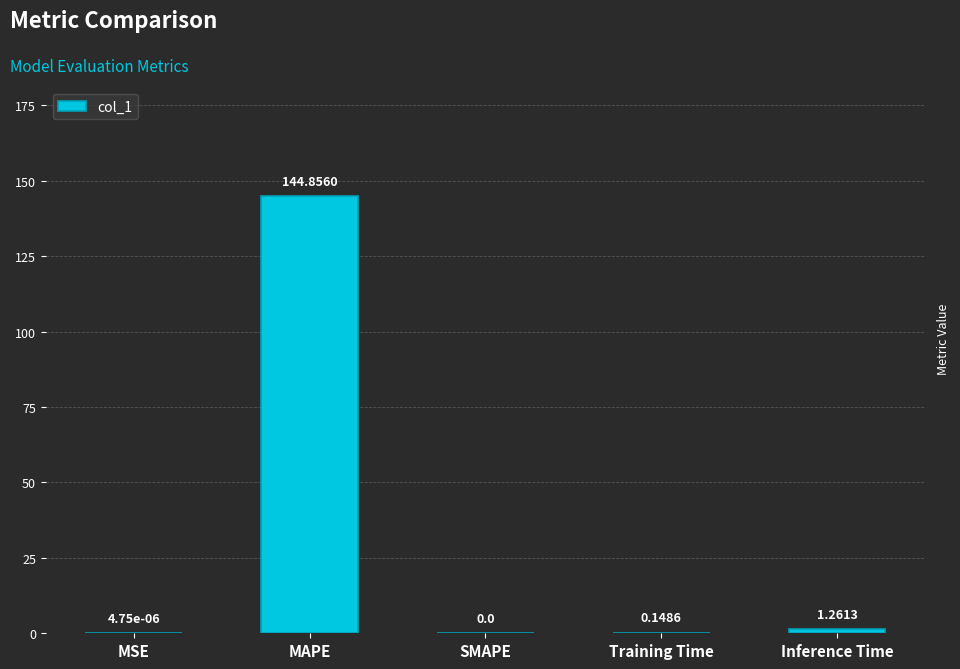

What is the sum of all values?

146.3